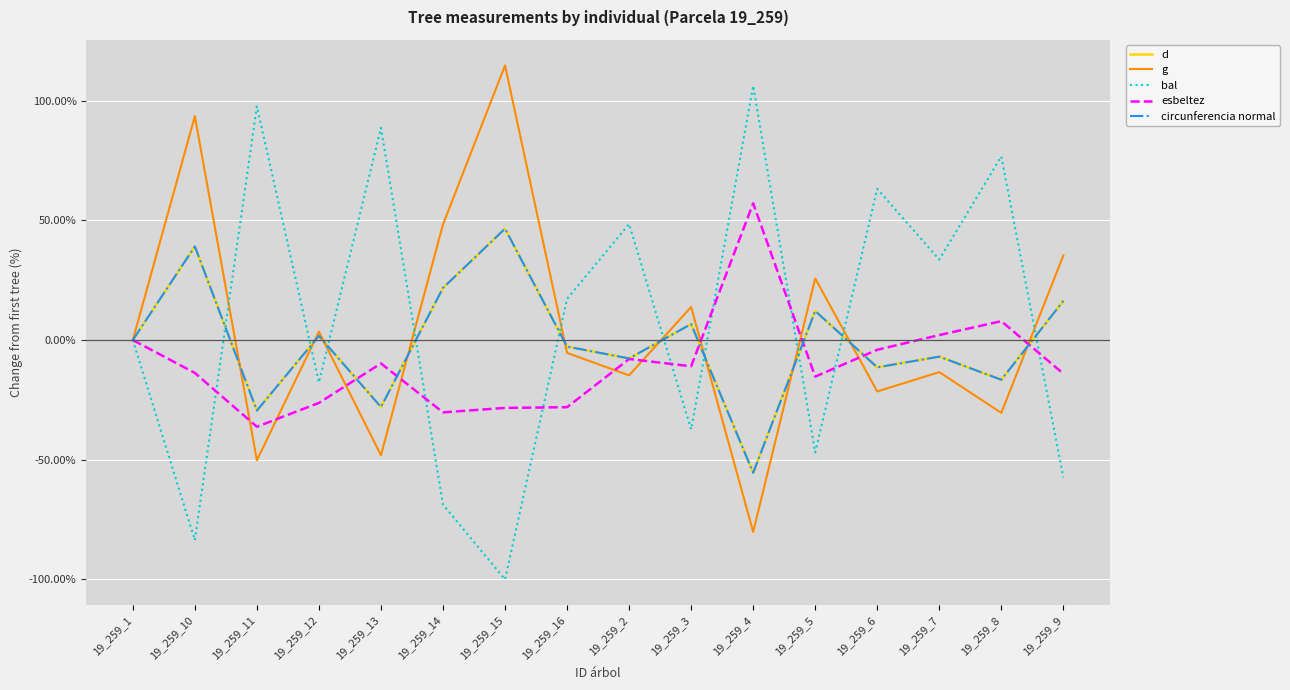

What is the sum of the g values at 19_259_6 and 19_259_16?

-26.8